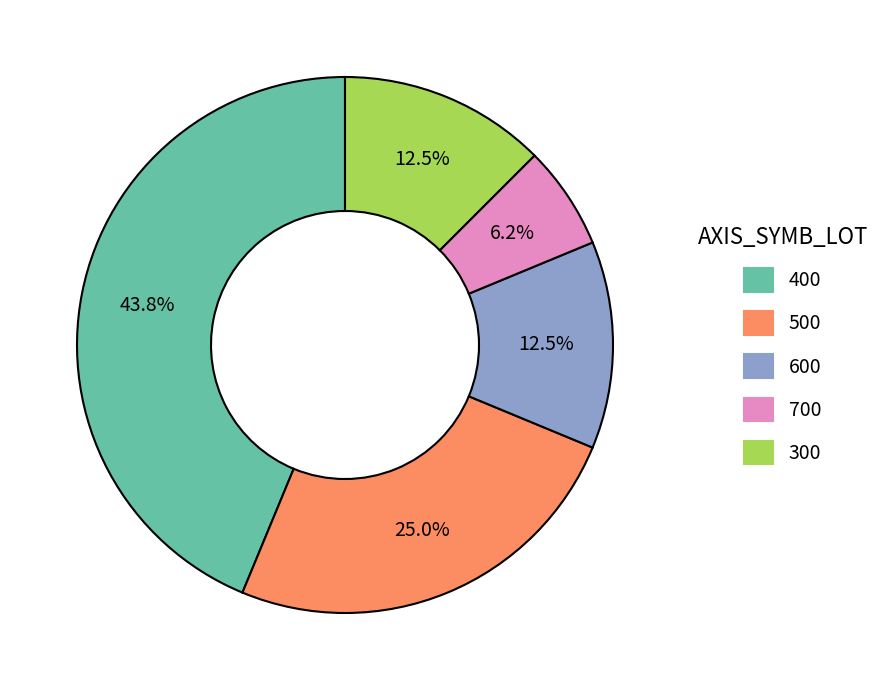

To the nearest percent, what is the average slice percentage?

20%